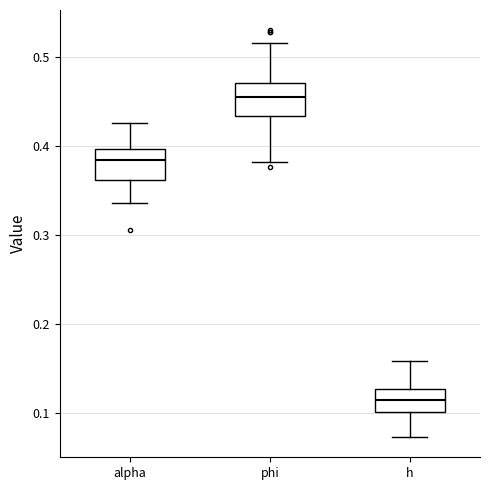

Which box has the lowest median line?

h